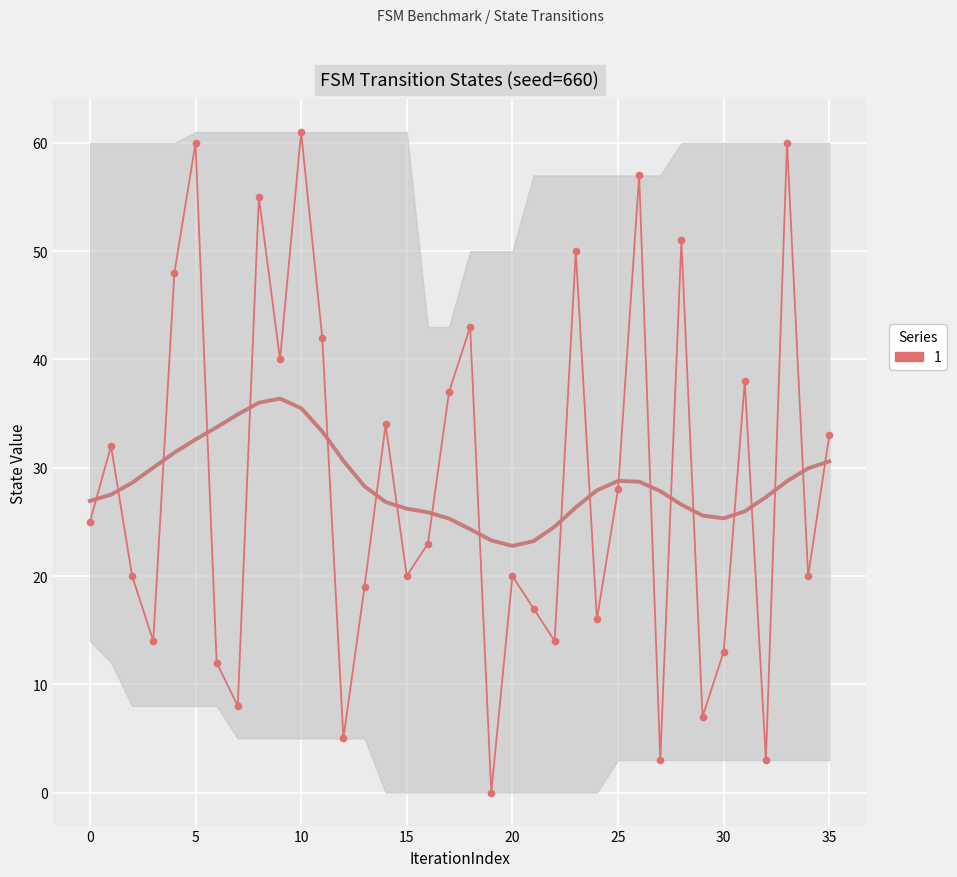

What is the difference between the values at 24 and 18?

27